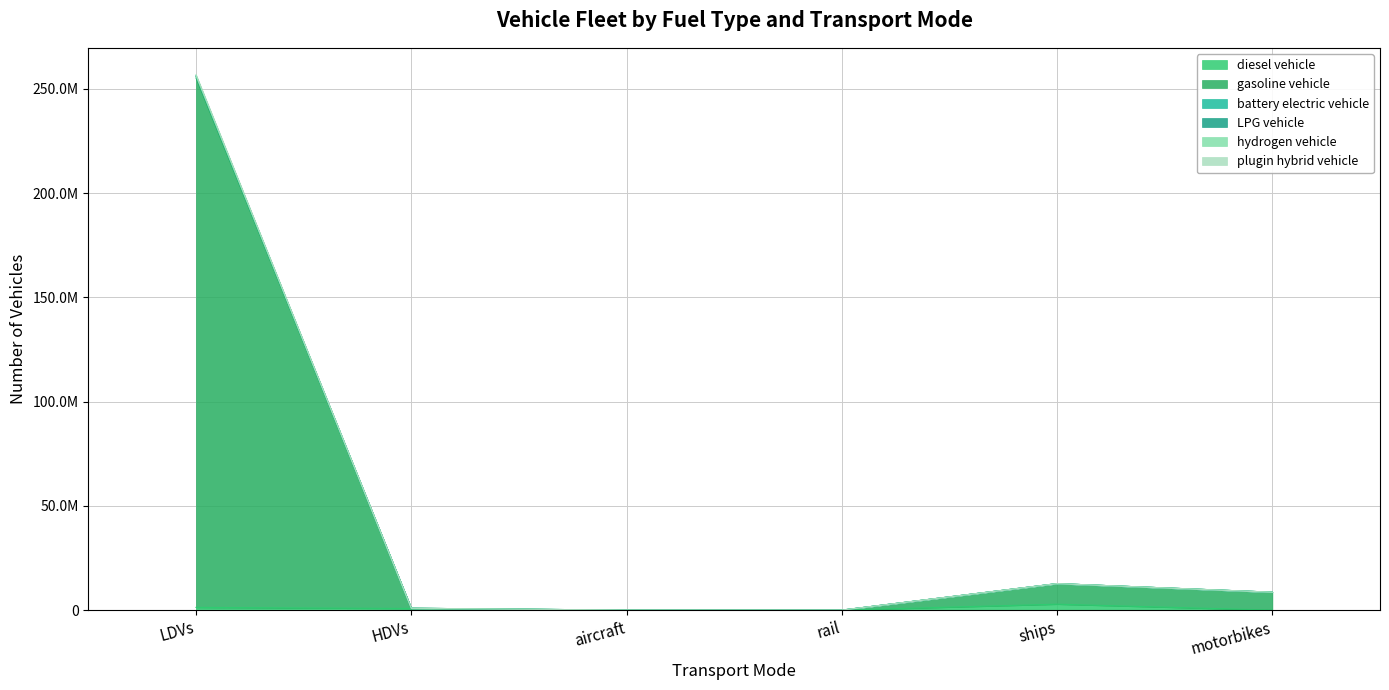

Which category has the lowest value across all series?

motorbikes